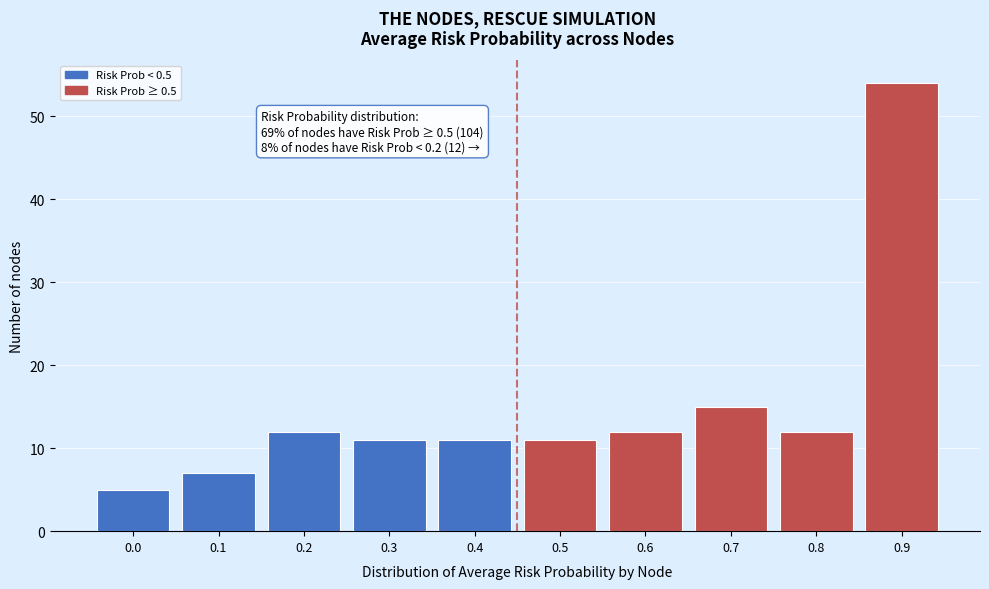

Reading left to right, extract all data points from this chart.

0.0=5	0.1=7	0.2=12	0.3=11	0.4=11	0.5=11	0.6=12	0.7=15	0.8=12	0.9=54